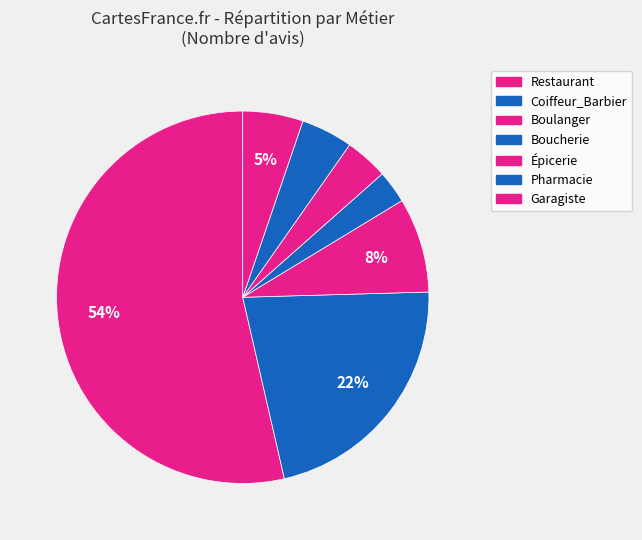

Does any single category account for the majority?

Yes